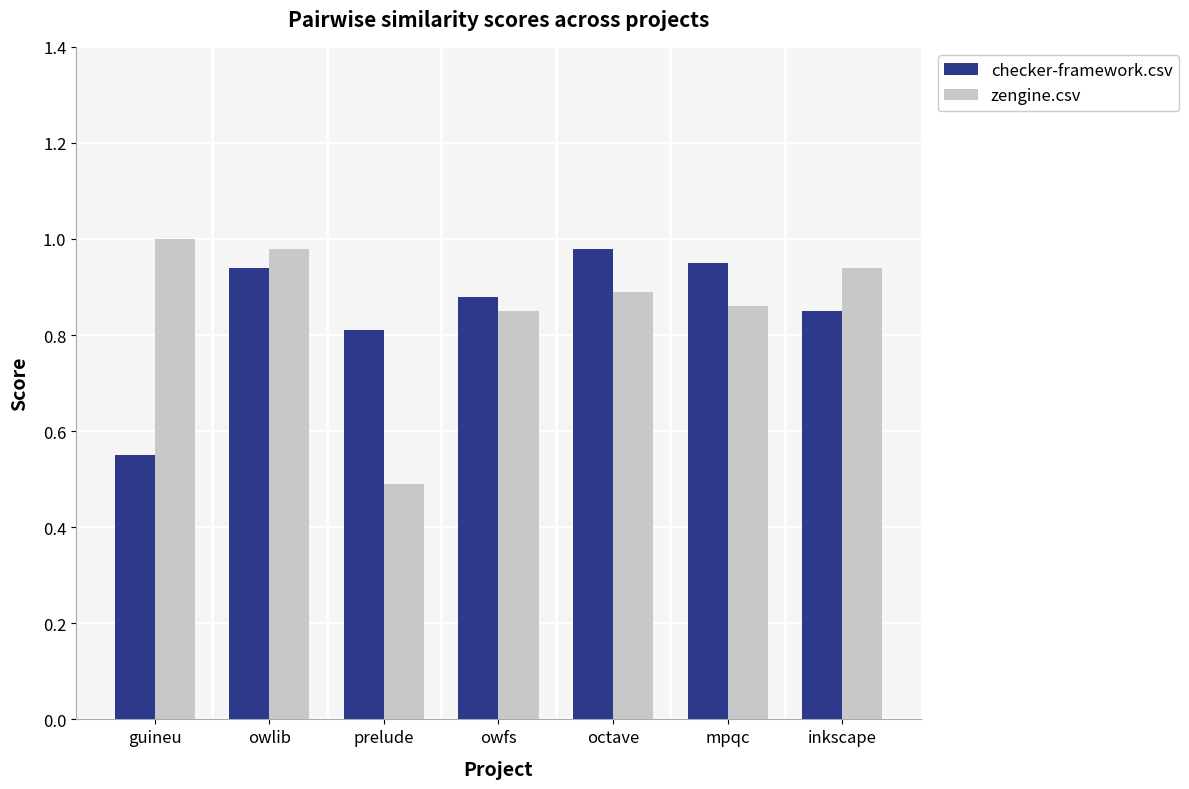

At which category is the sum across all series the highest?

owlib